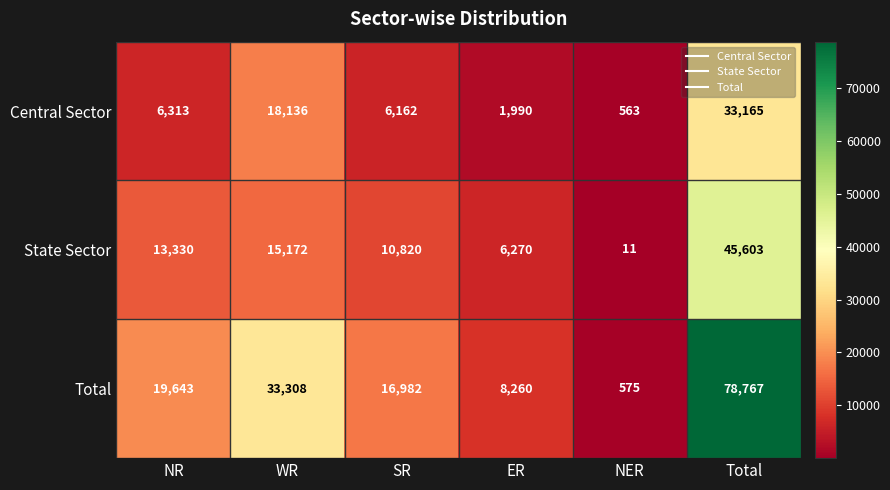

What is the sum of all Total values?

157535